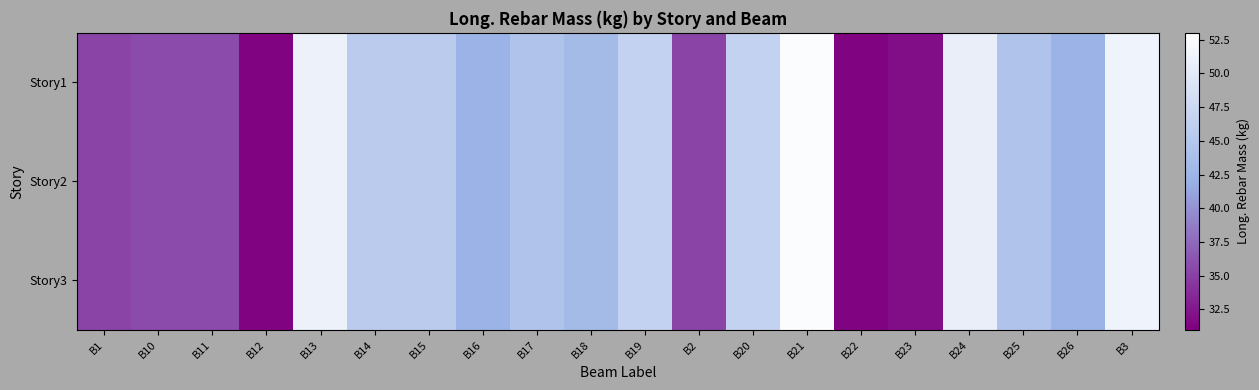

At which category is the sum across all series the highest?

B21